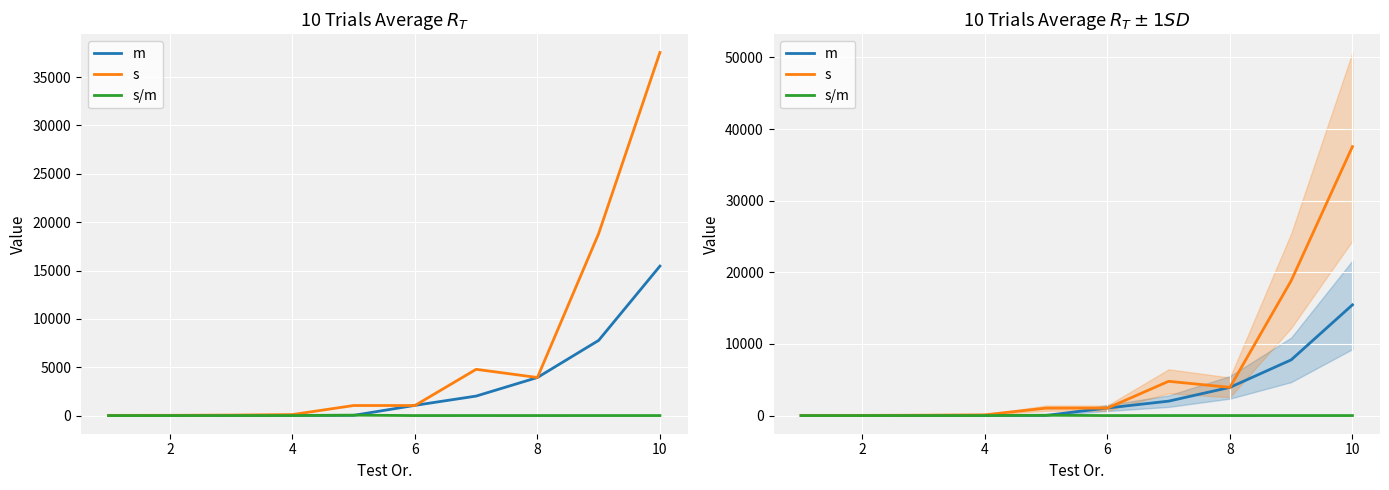

Rank the series by their maximum value, from highest to lowest.

s, m, s/m